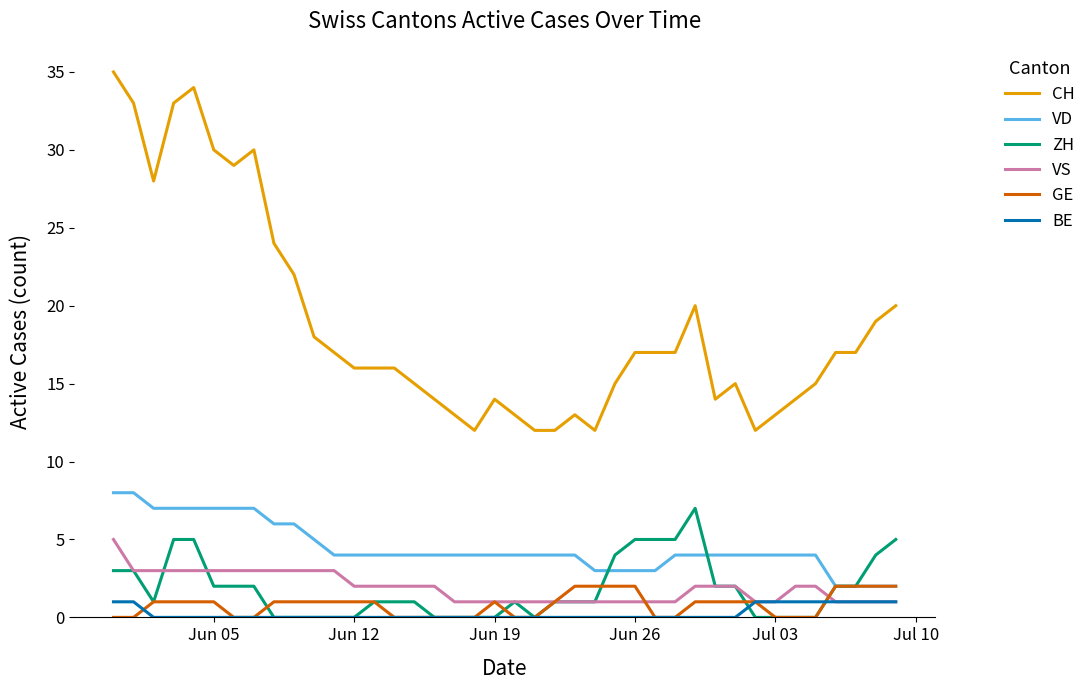

Which series has the largest total across all categories?

CH